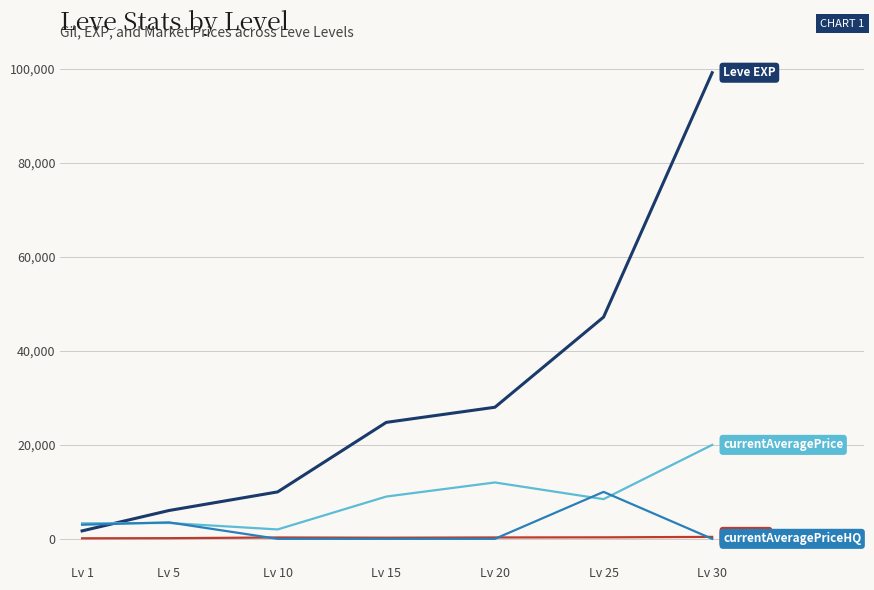

At which category is the sum across all series the highest?

Lv 30